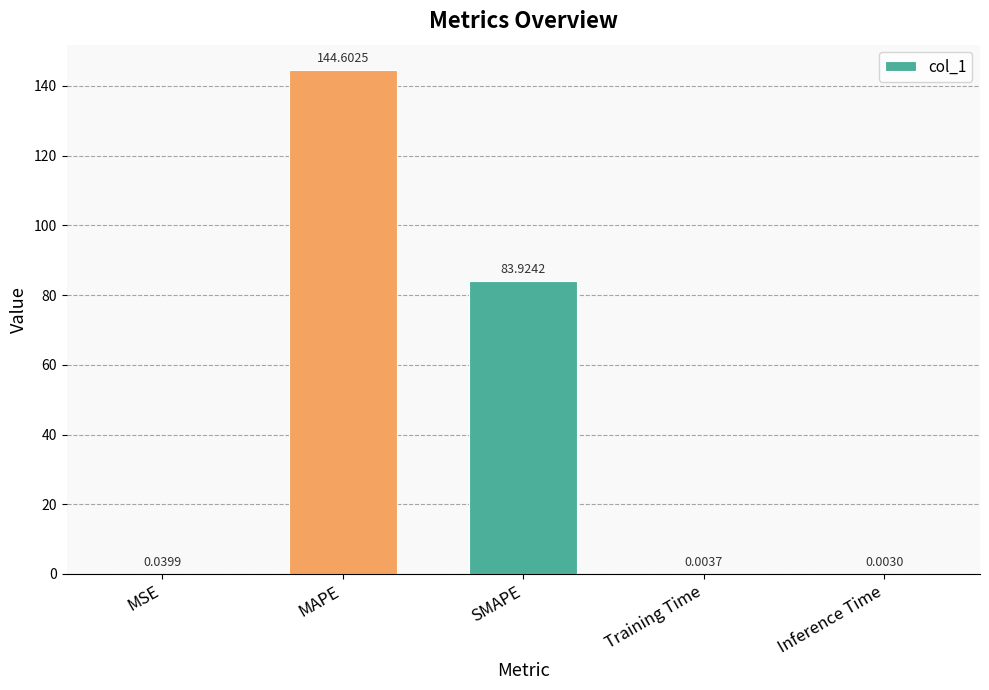

Which category has the highest value across all series?

MAPE